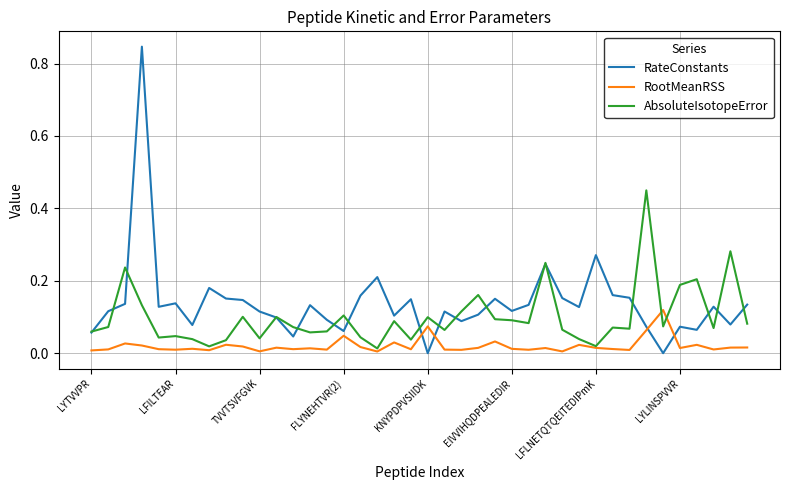

Which series has the widest spread of values?

RateConstants